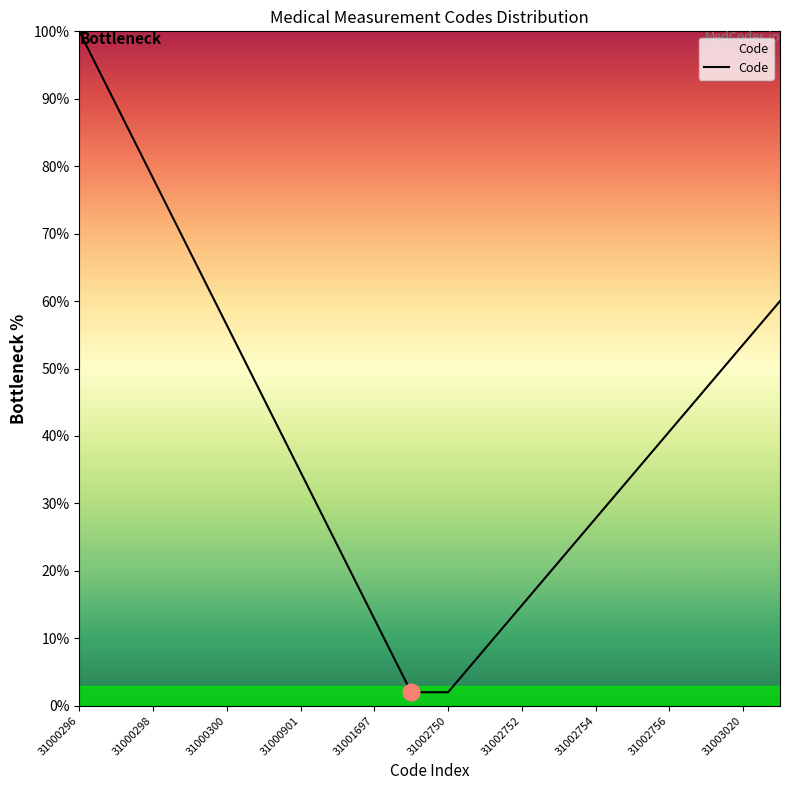

What is the maximum value shown in the chart?

100.0